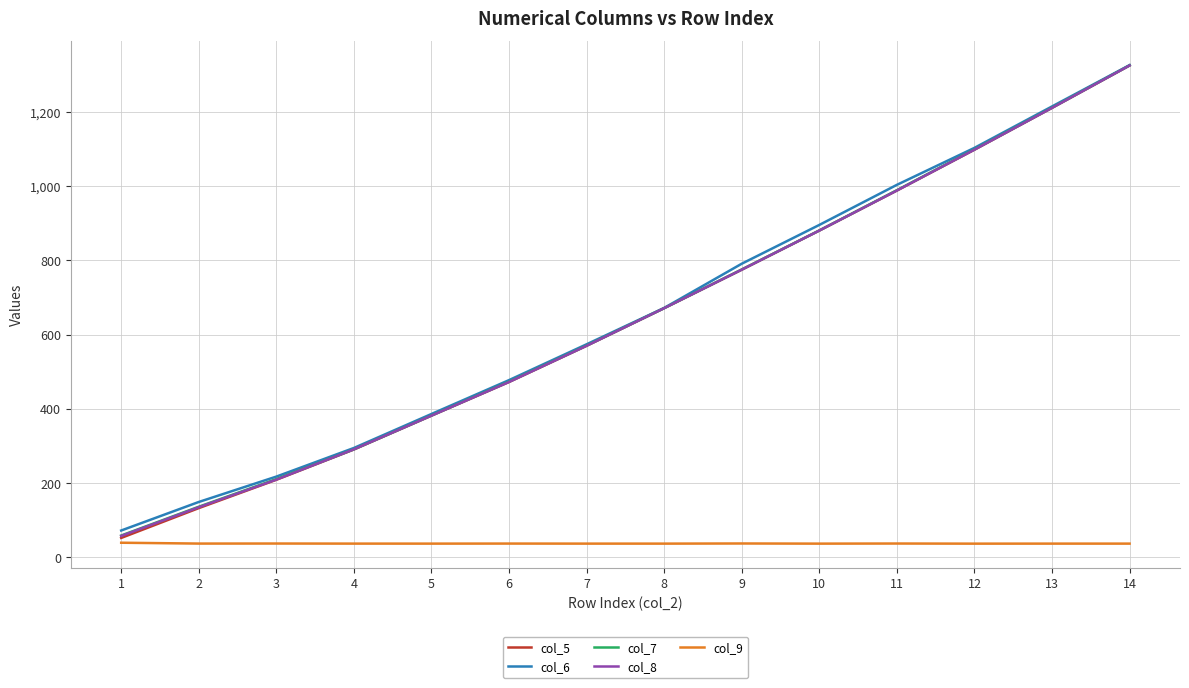

What is the lowest value of the col_8 series?

57.9